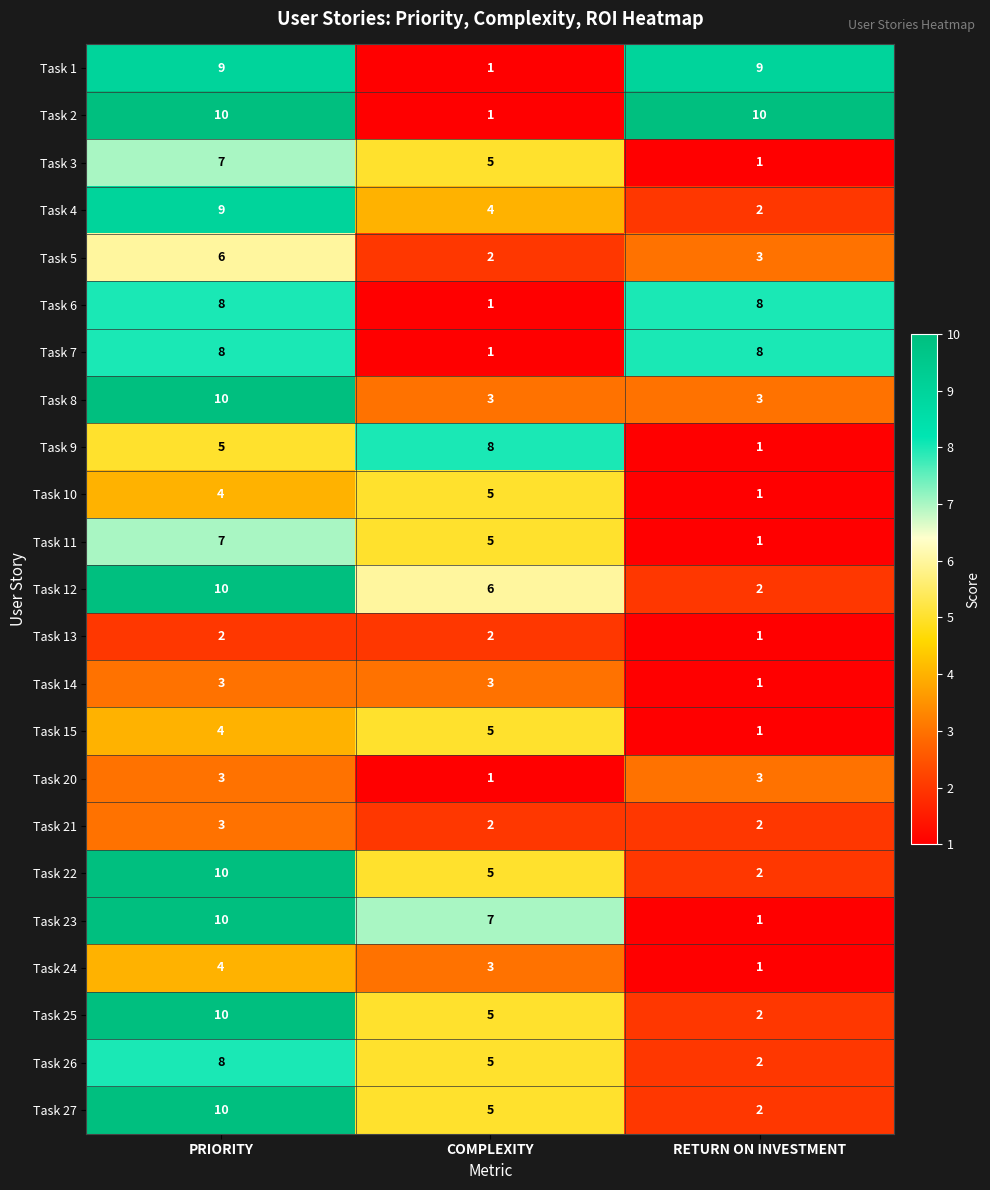

What is the spread (max minus min) of values at RETURN ON INVESTMENT?

9